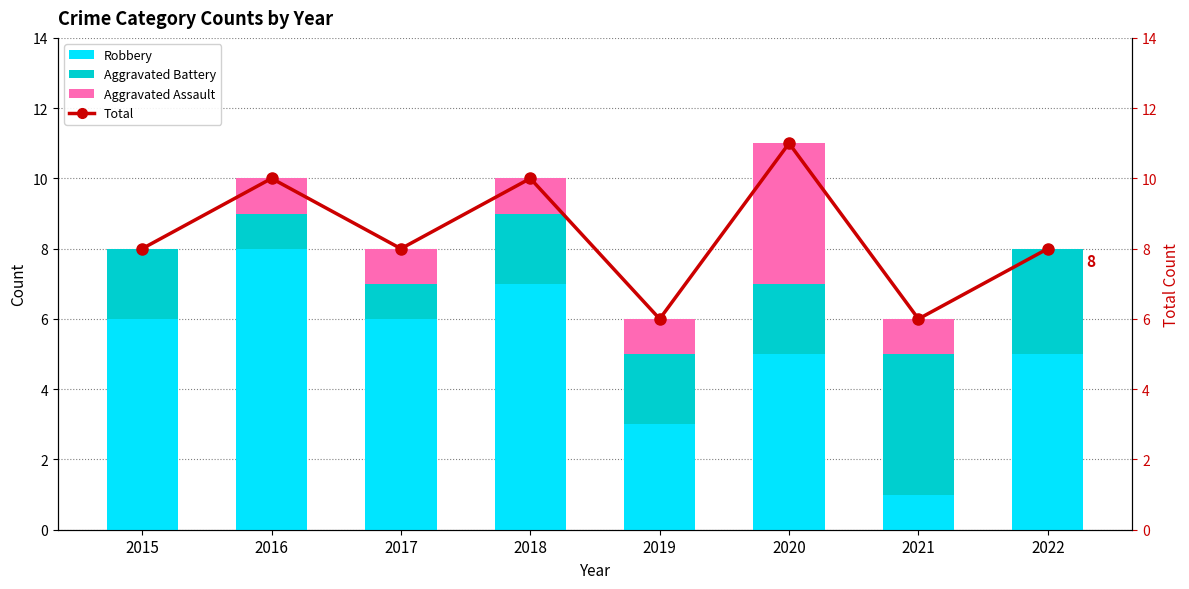

What is the sum of all Aggravated Battery values?

17